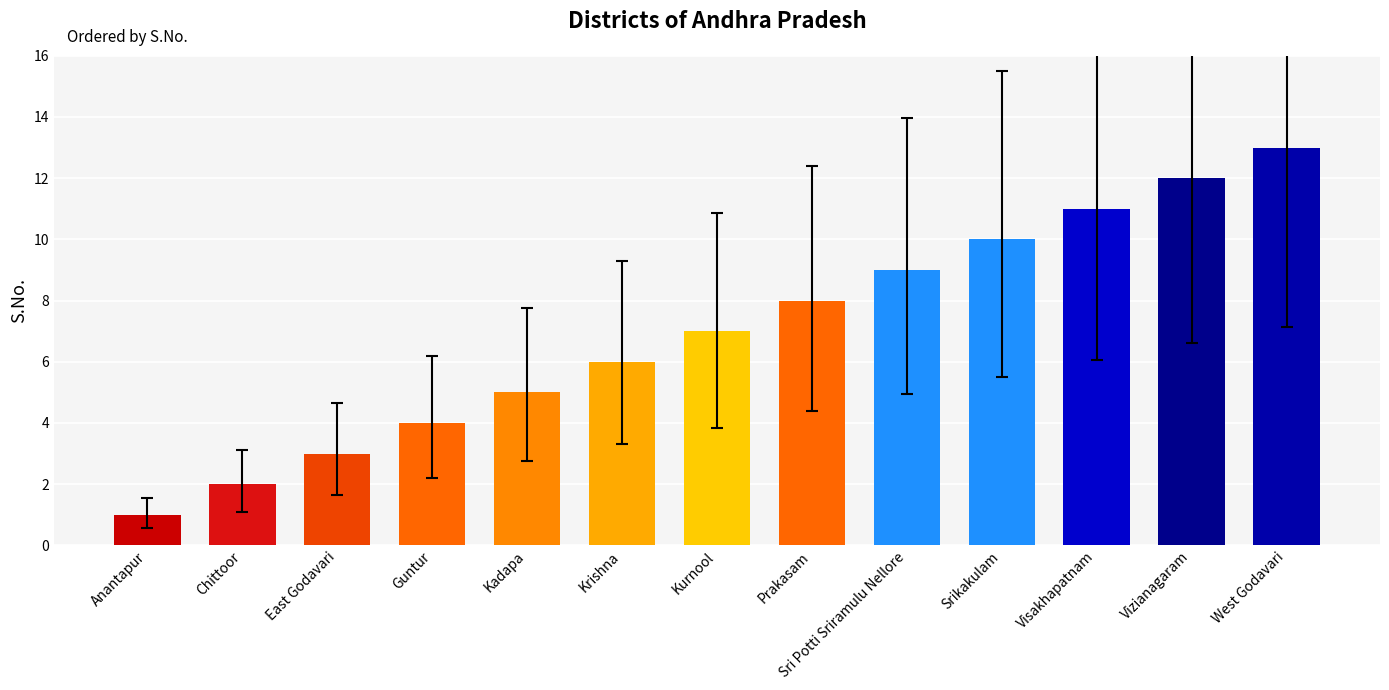

Rank the categories by value from lowest to highest.

Anantapur, Chittoor, East Godavari, Guntur, Kadapa, Krishna, Kurnool, Prakasam, Sri Potti Sriramulu Nellore, Srikakulam, Visakhapatnam, Vizianagaram, West Godavari